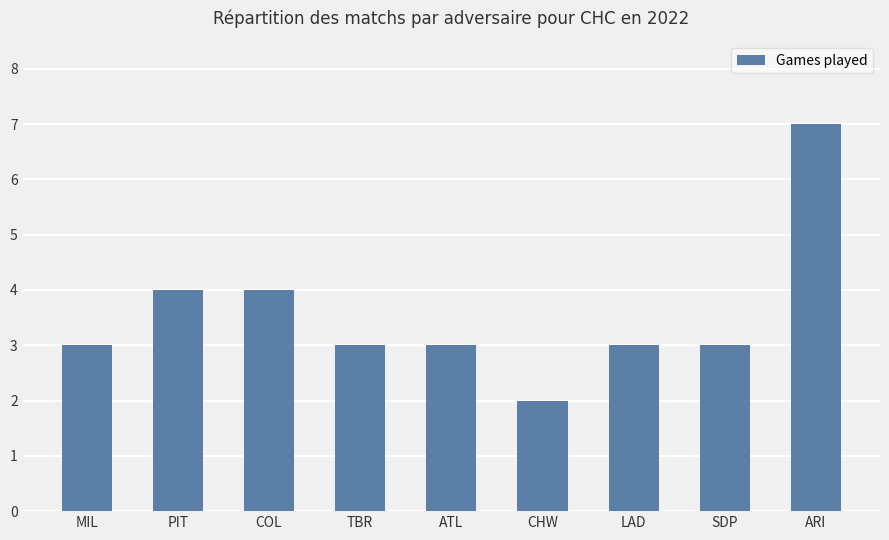

What is the smallest value displayed?

2